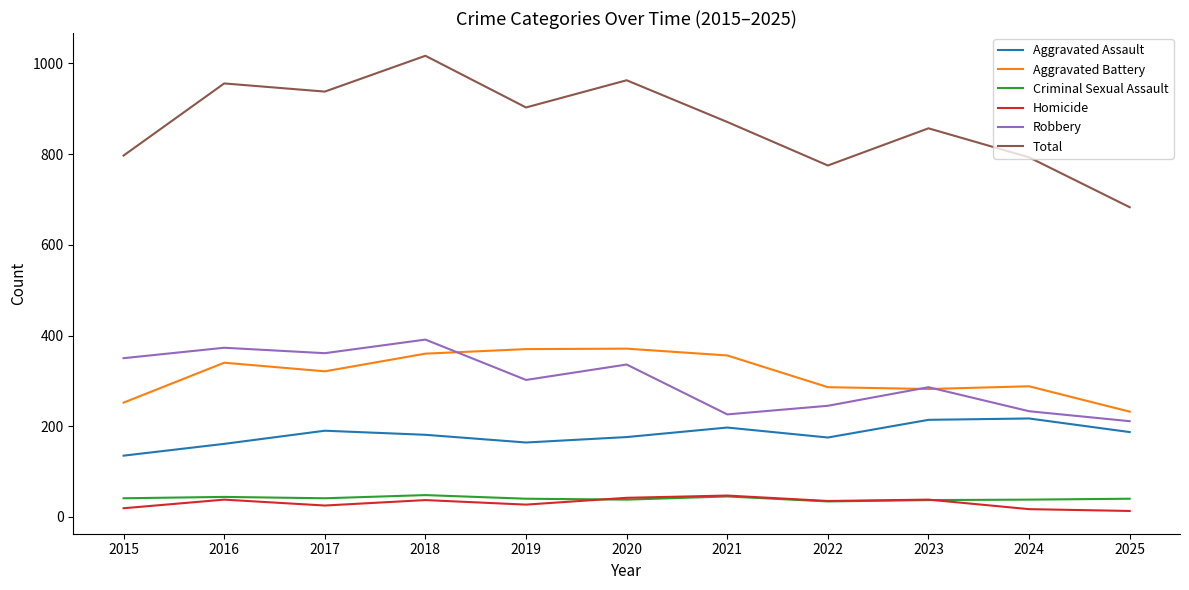

Which series has the widest spread of values?

Total